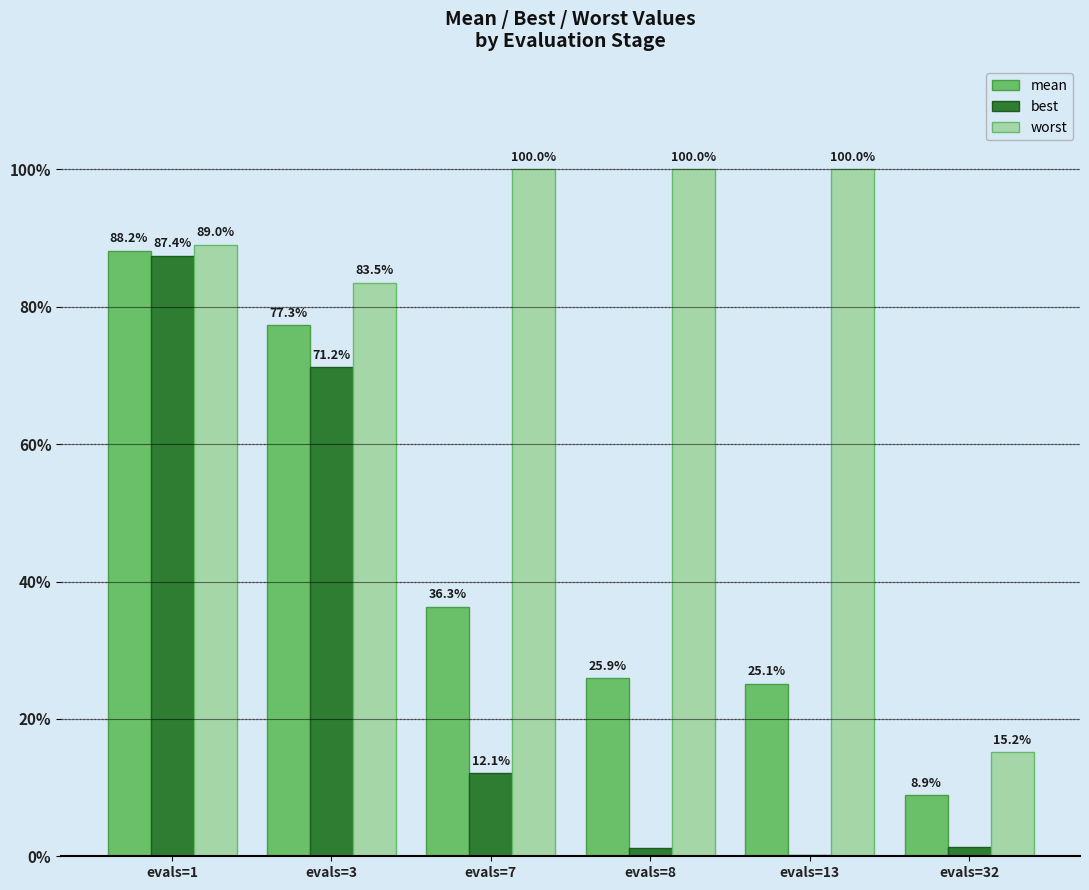

At which label is mean closest to 48?

evals=7